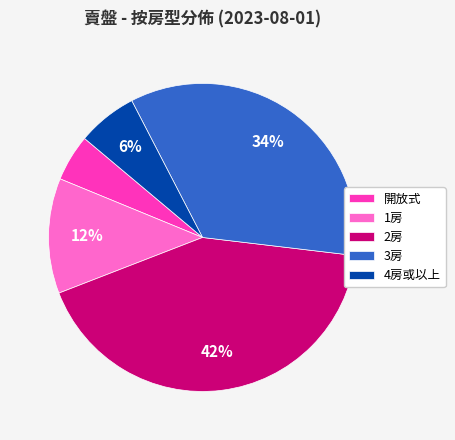

To the nearest percent, what percentage of the pie is 1房?

12%